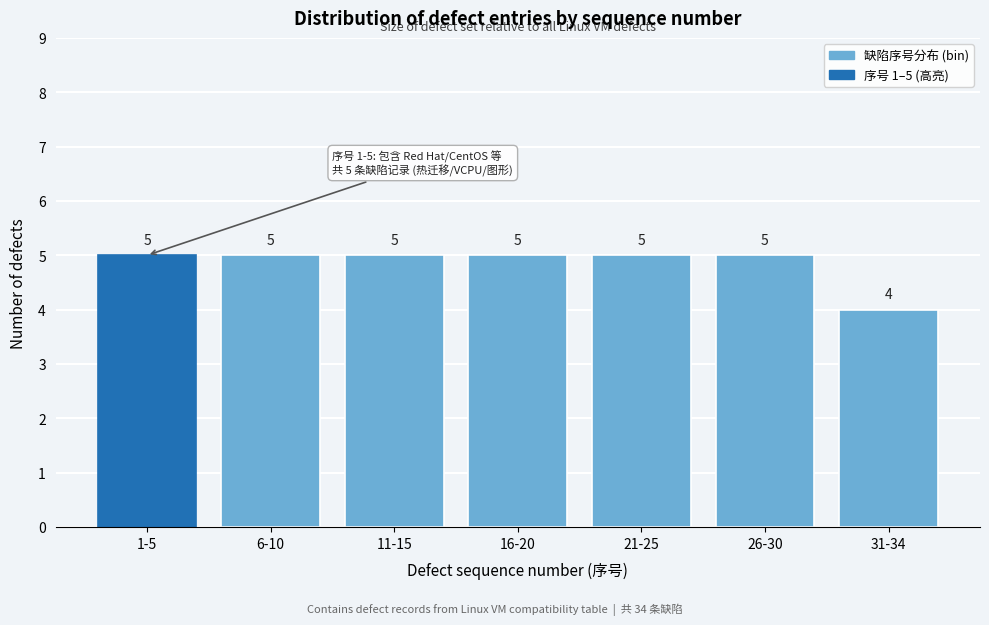

Reading left to right, extract all data points from this chart.

1-5=5	6-10=5	11-15=5	16-20=5	21-25=5	26-30=5	31-34=4